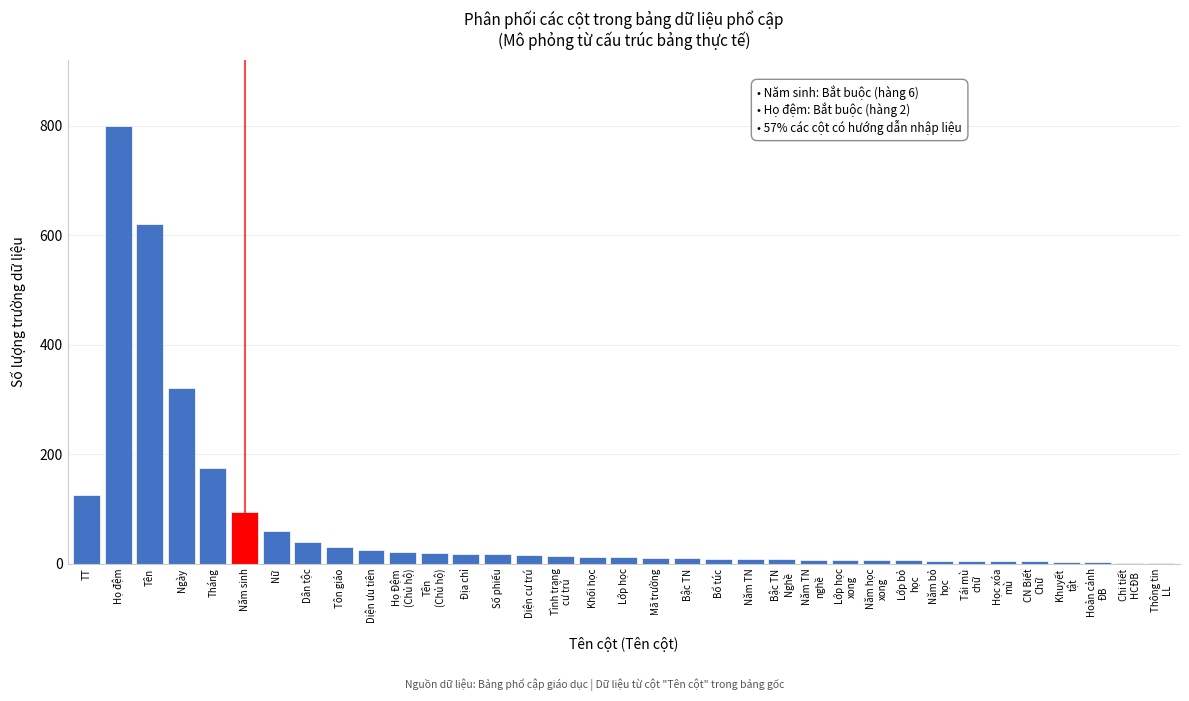

What is the ratio of the value at Tên to the value at Diện ưu tiên?

24.8